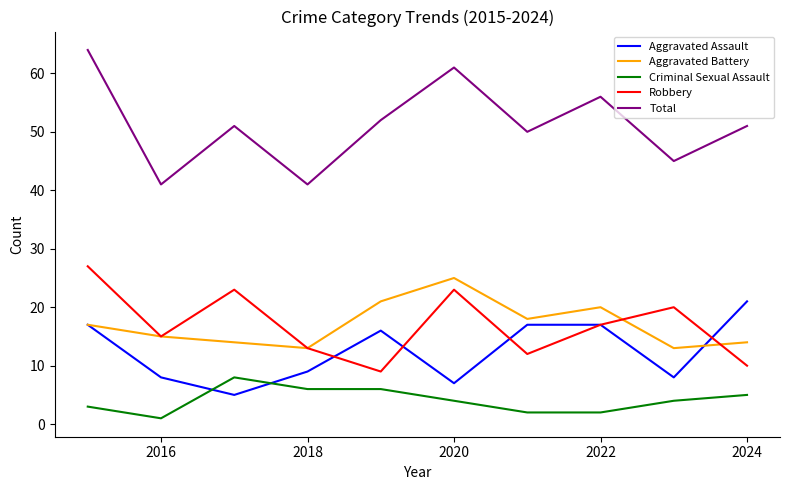

True or false: Aggravated Assault and Total intersect in this chart.

False